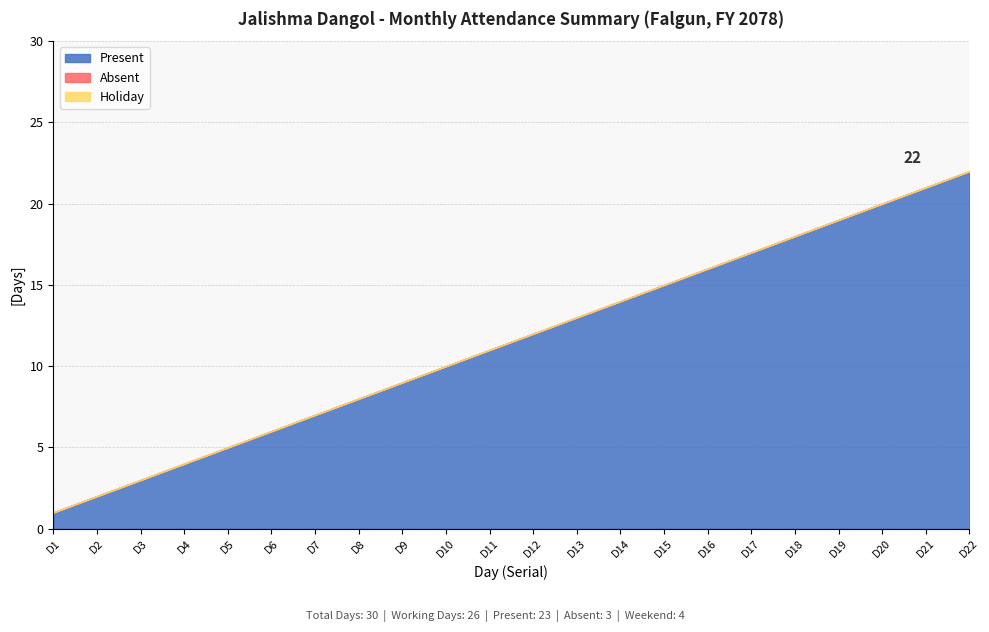

What is the average value of the Present series?

1